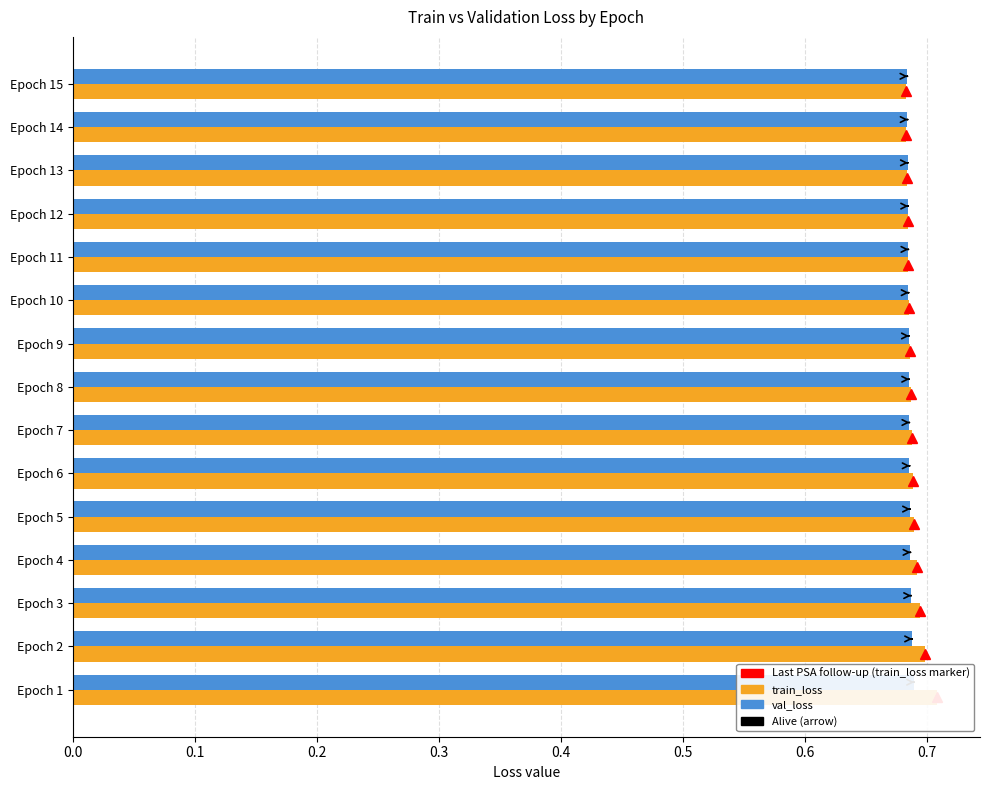

Which series changed the most between Epoch 5 and Epoch 11?

train_loss